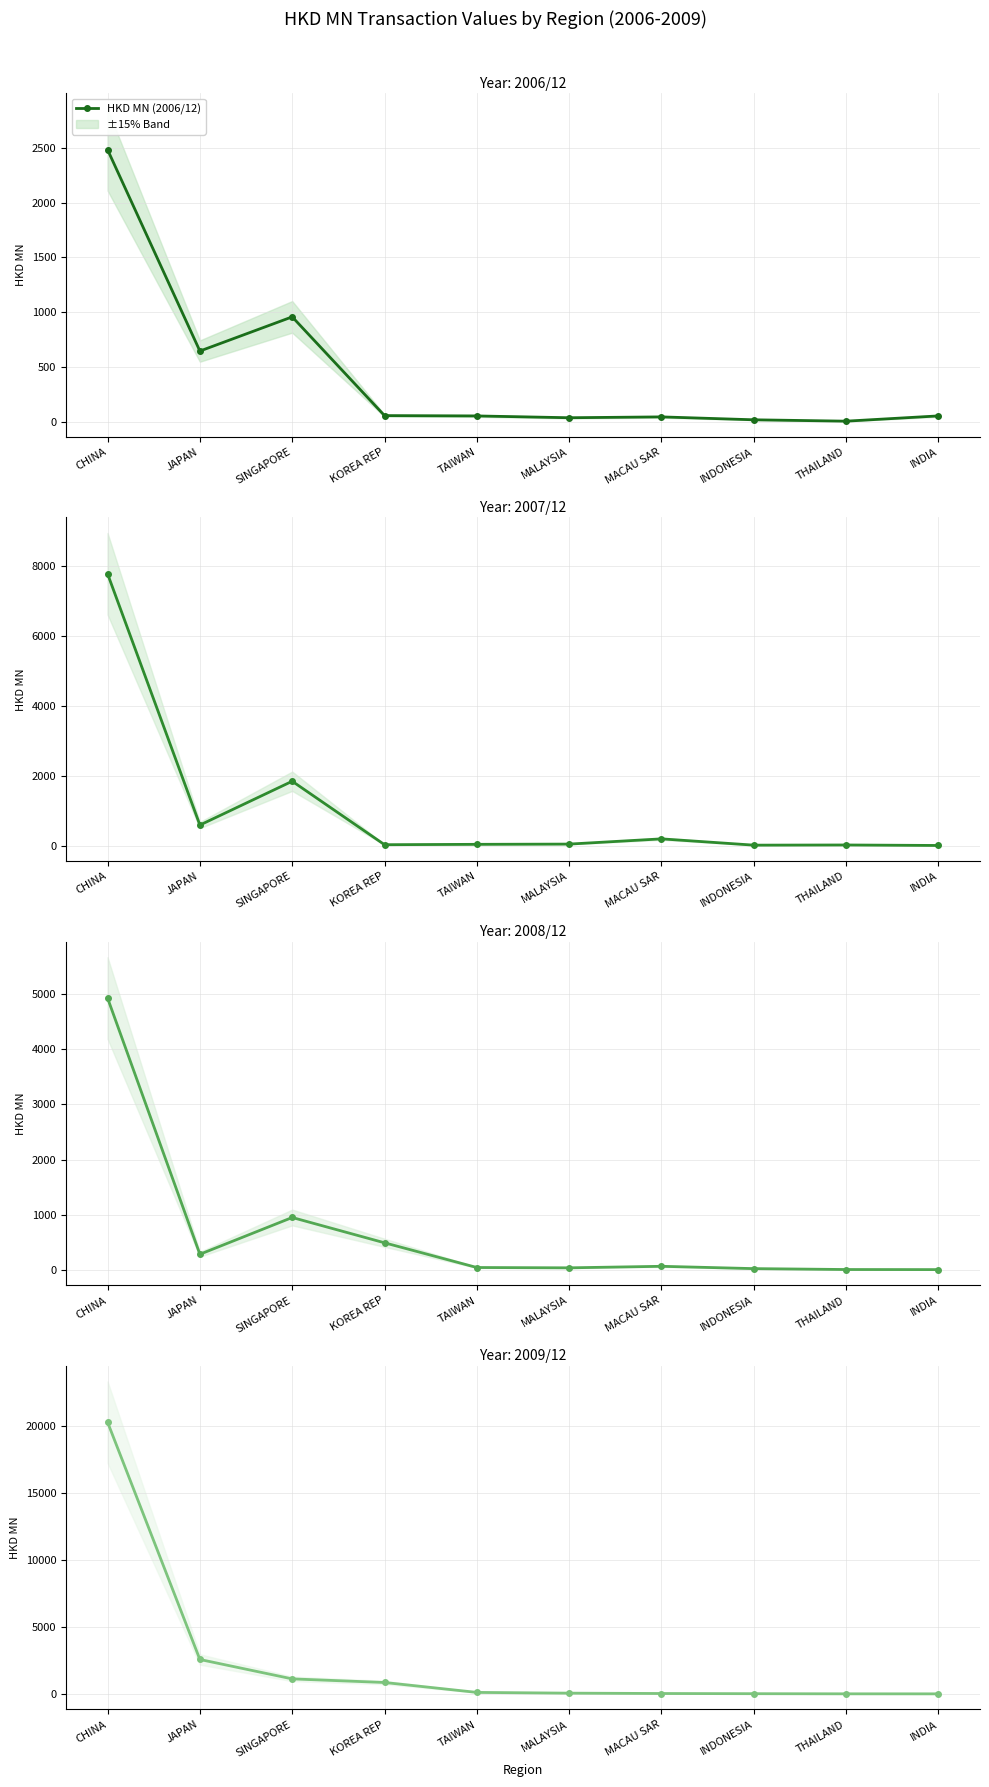

List the labels in order of HKD MN (2008/12) value, smallest first.

INDIA, THAILAND, INDONESIA, MALAYSIA, TAIWAN, MACAU SAR, JAPAN, KOREA REP, SINGAPORE, CHINA